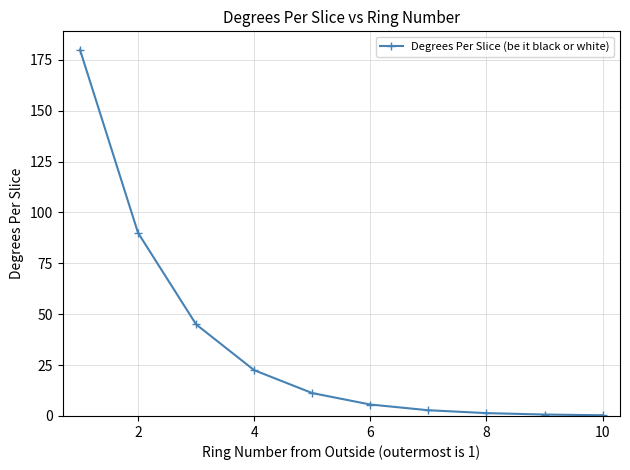

What is the greatest value displayed?

180.0